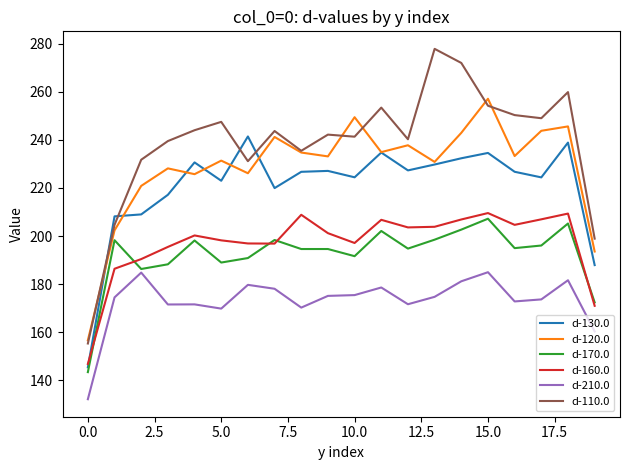

What is the minimum value shown in the chart?

132.2